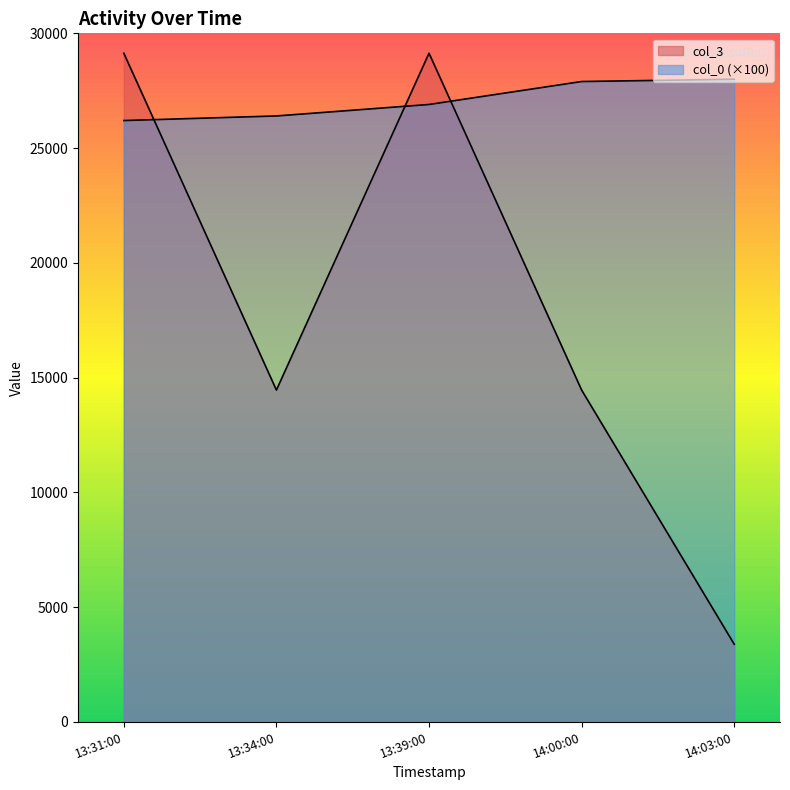

Is the value of col_3 at 13:31:00 greater than the value of col_0 at 13:34:00?

Yes